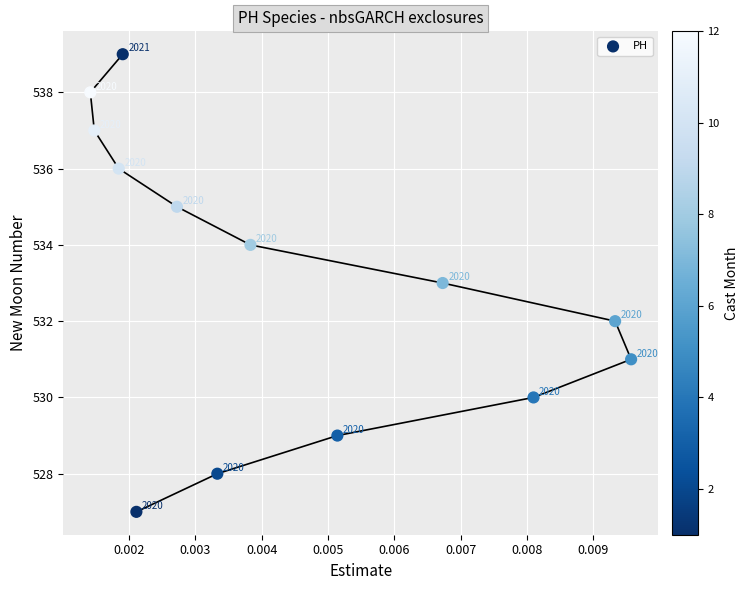

What is the range of Y values (max minus min)?

12